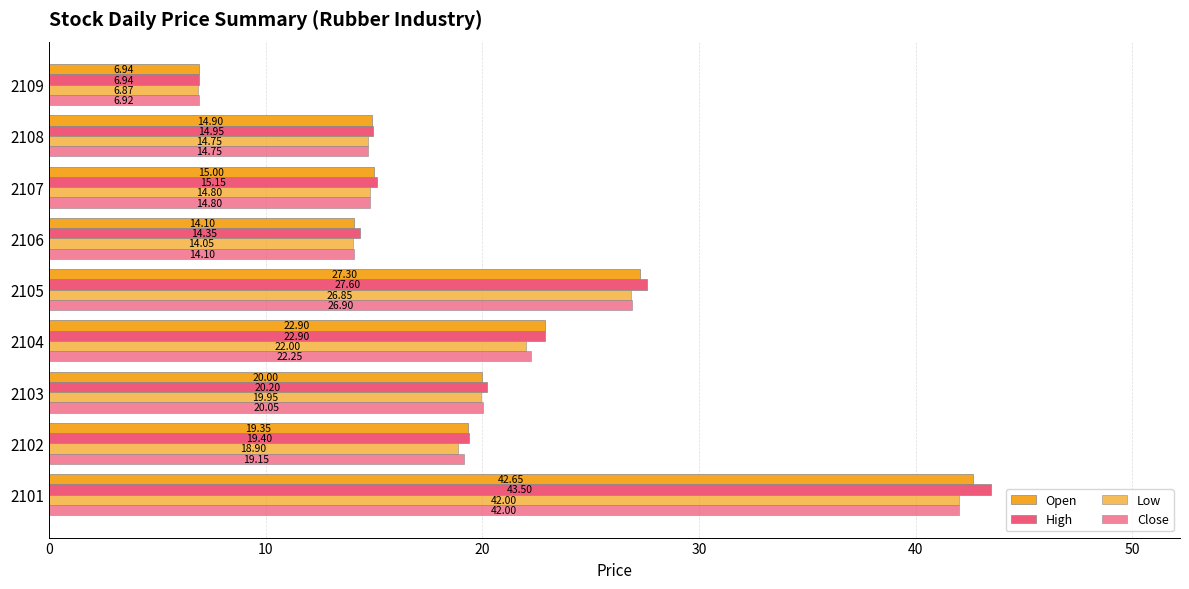

How many values in the Open series are below 19?

4